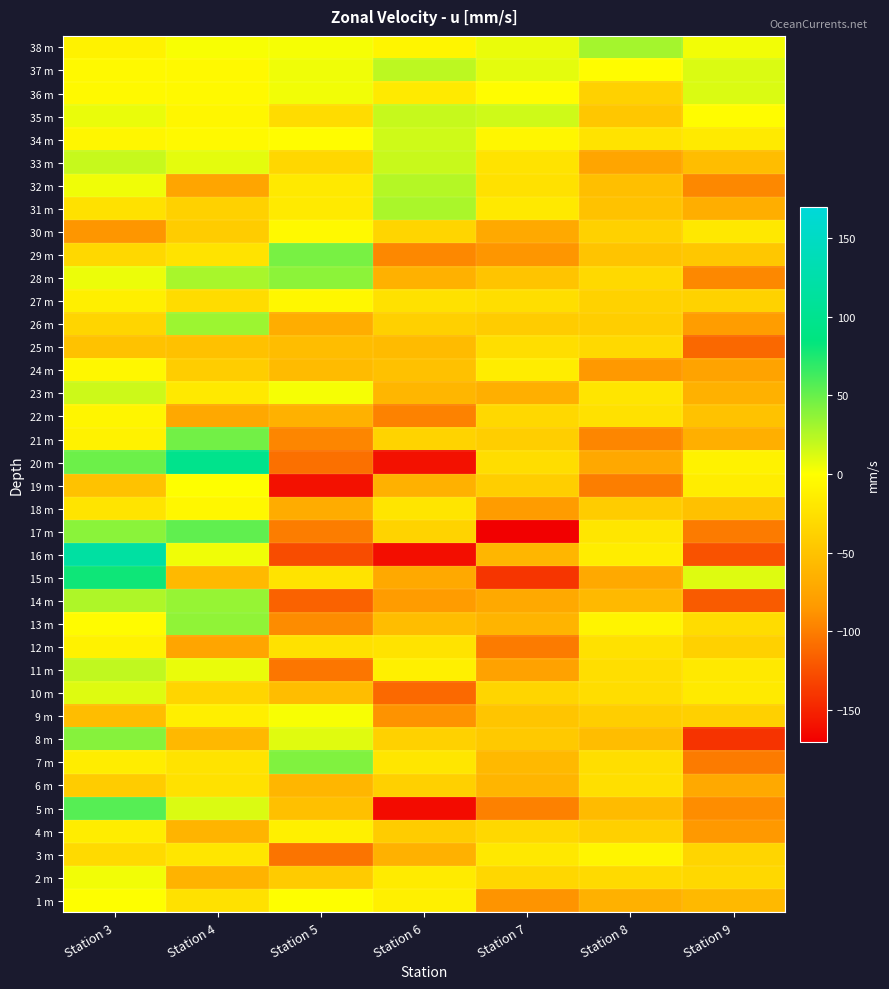

At Station 3, list the series in order from largest to smallest.

16 m, 15 m, 5 m, 20 m, 8 m, 17 m, 14 m, 11 m, 33 m, 23 m, 10 m, 35 m, 28 m, 32 m, 2 m, 1 m, 13 m, 36 m, 37 m, 24 m, 34 m, 22 m, 12 m, 21 m, 38 m, 27 m, 7 m, 4 m, 18 m, 31 m, 3 m, 29 m, 26 m, 6 m, 19 m, 25 m, 9 m, 30 m